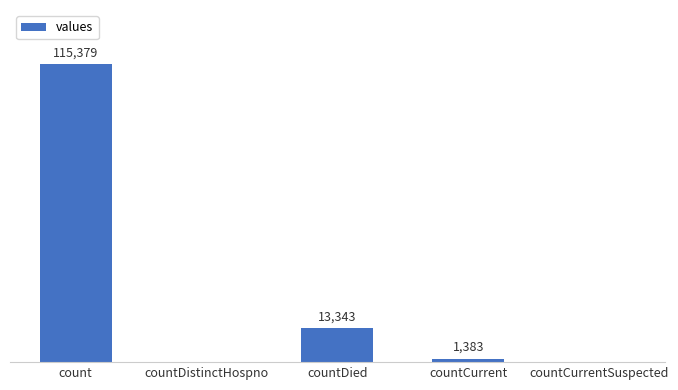

At which label does the data first exceed 1383?

count